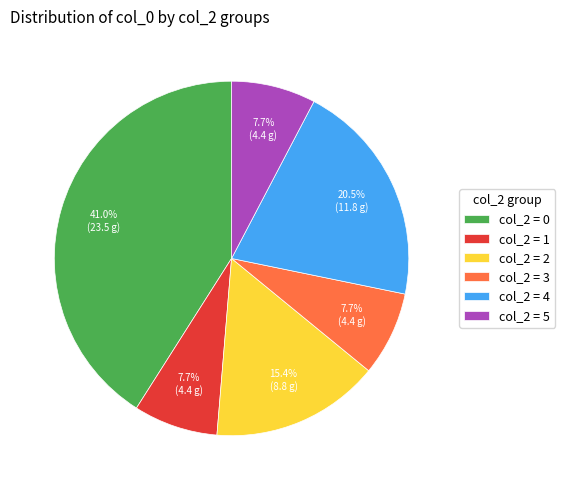

Which category has the biggest portion of the pie?

col_2 = 0